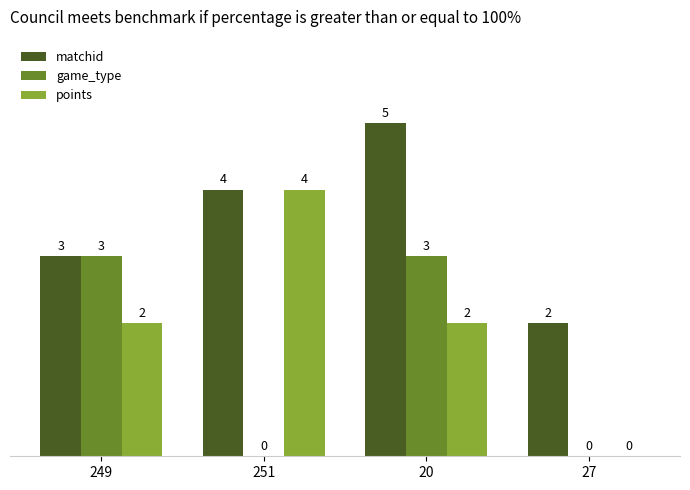

Which series has the largest total across all categories?

matchid